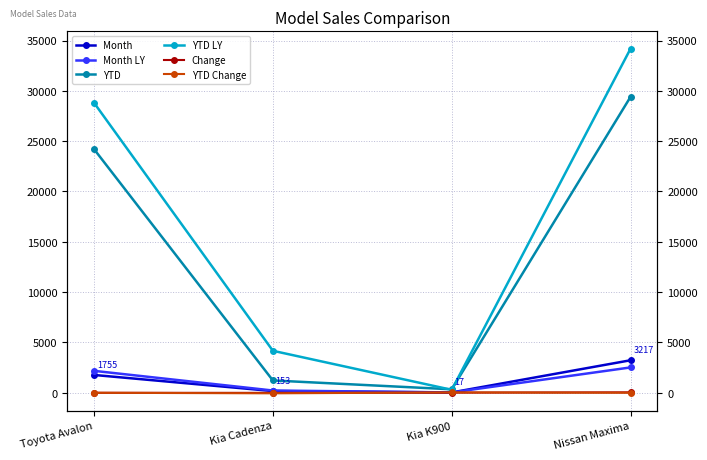

Where does the YTD LY series first go above 28817?

Nissan Maxima